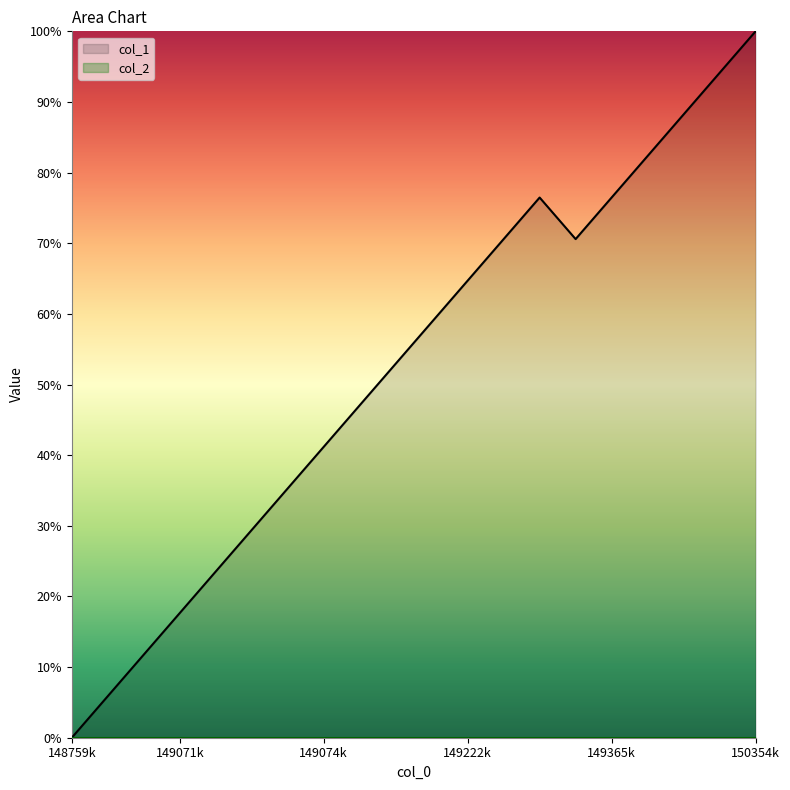

True or false: the data shows 52.9 at 1491253705.

True